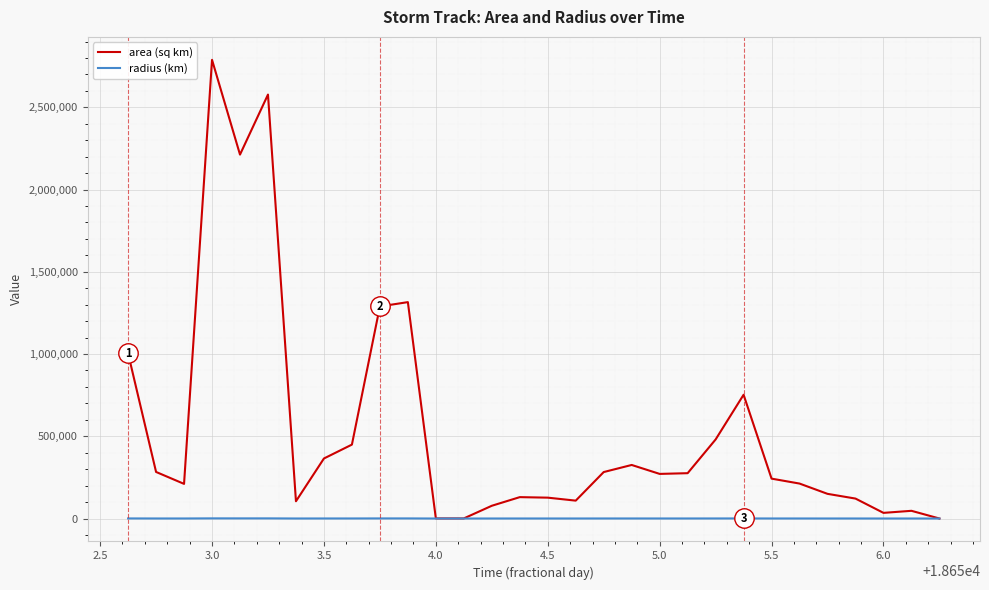

Rank the series by their maximum value, from lowest to highest.

radius (km), area (sq km)